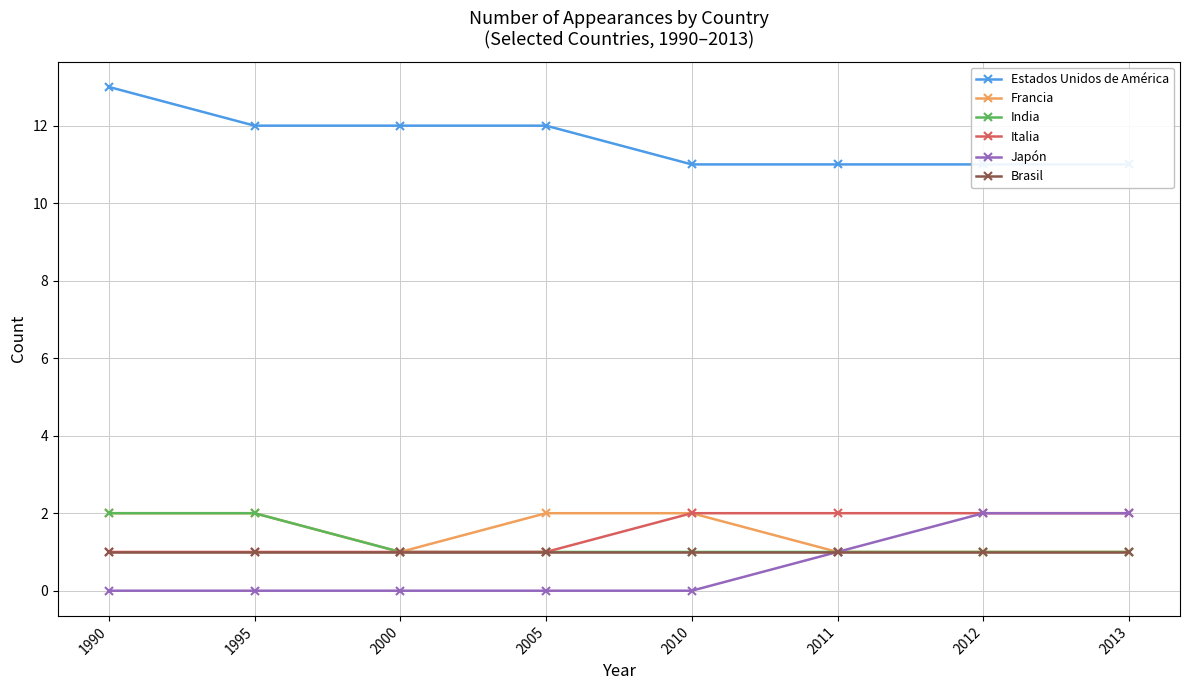

Between 1995 and 2000, which series saw the biggest shift?

Francia